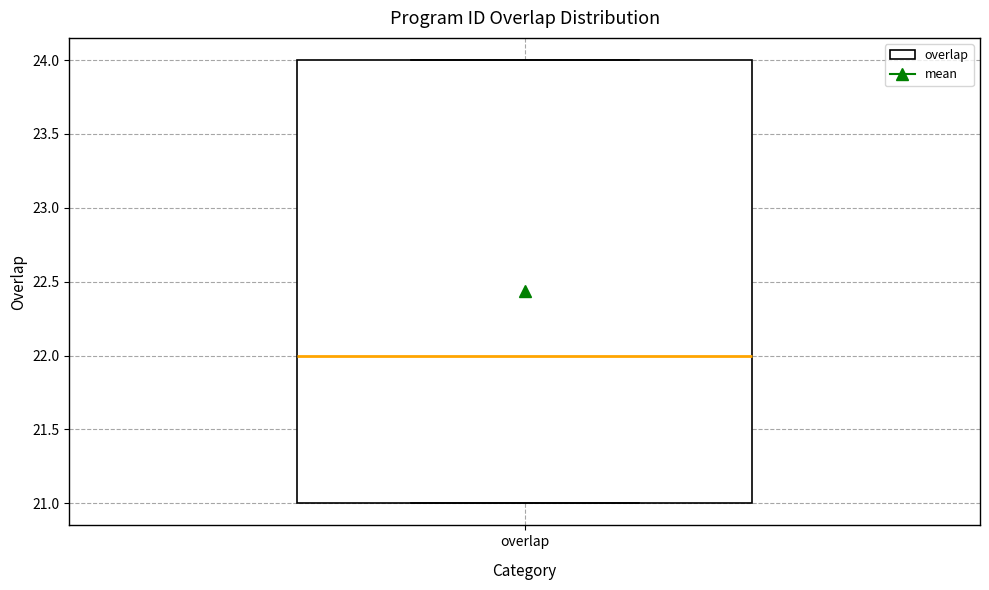

Transcribe this box plot: give where the median line is, the range the box spans, and where the two whiskers end, as read against the y-axis. The values are not printed on the chart, so give them approximately, as read against the axis.

median 22, box 21 to 24, whiskers 21 to 24